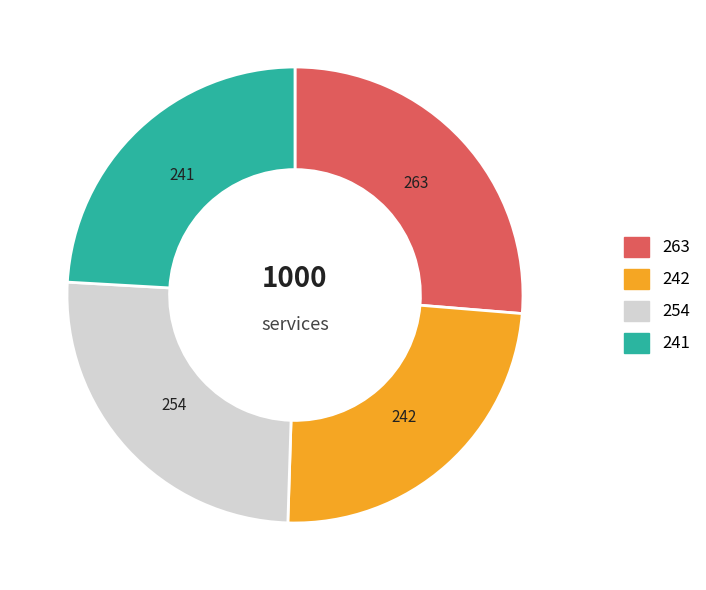

Does any single category account for the majority?

No